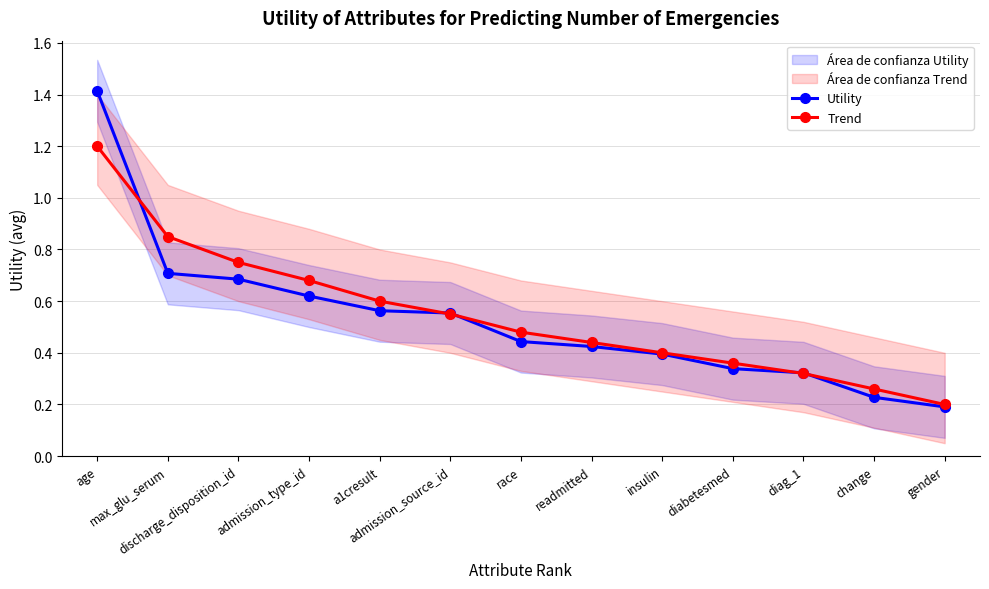

The value of Utility at a1cresult is 0.7. True or false?

False